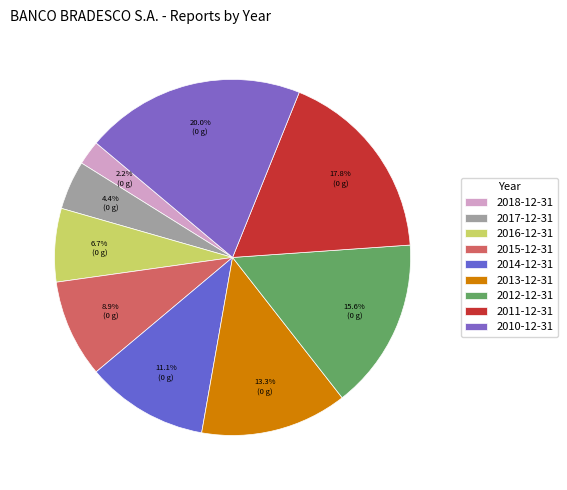

To the nearest percent, what is the difference between the largest and smallest slice percentages?

18%